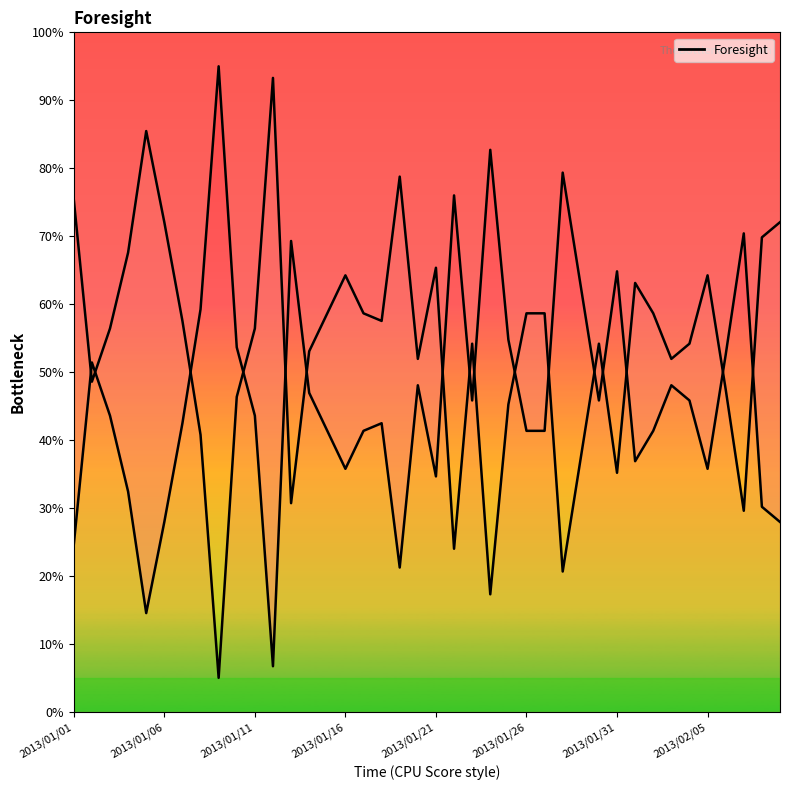

Does the chart display data point markers on the line(s)?

No